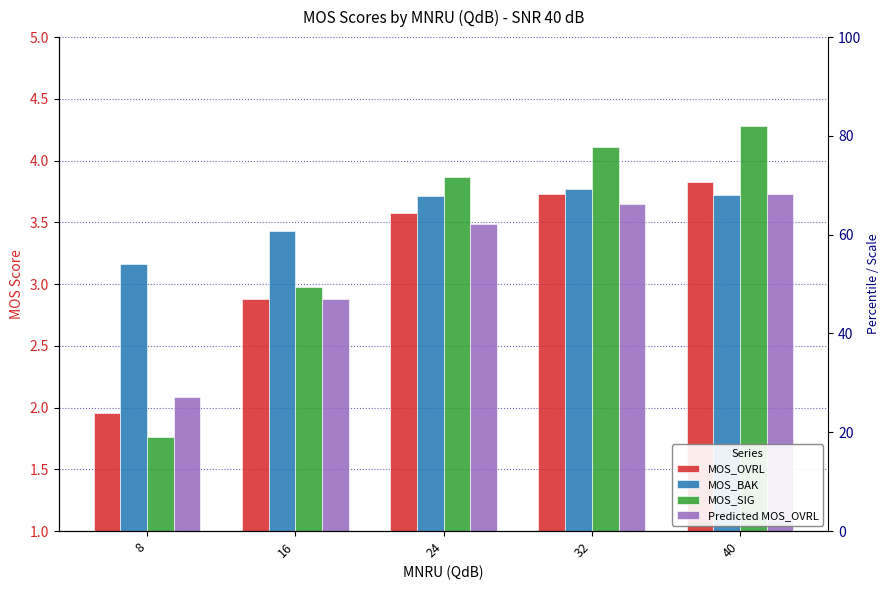

True or false: MOS_SIG has a value of 1.8 at 8.

True